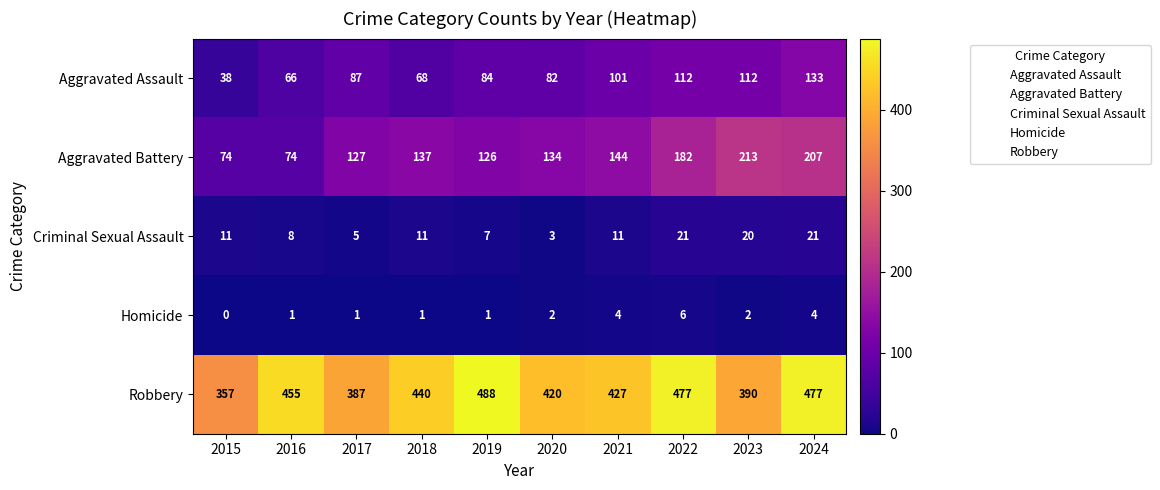

What is the spread (max minus min) of values at 2022?

471